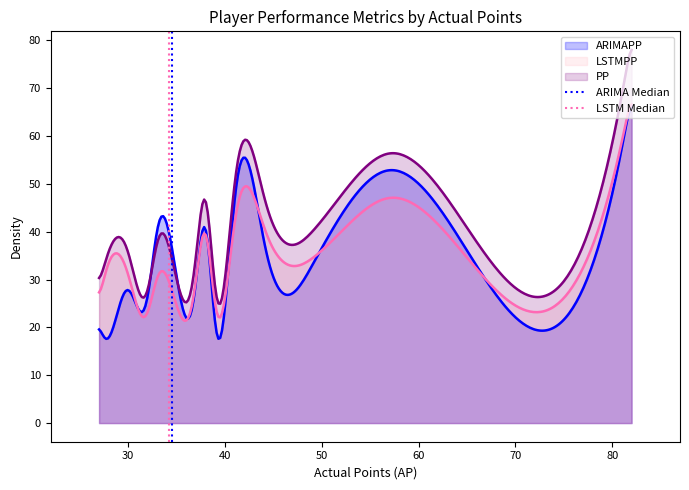

Does the chart have visible grid lines?

No